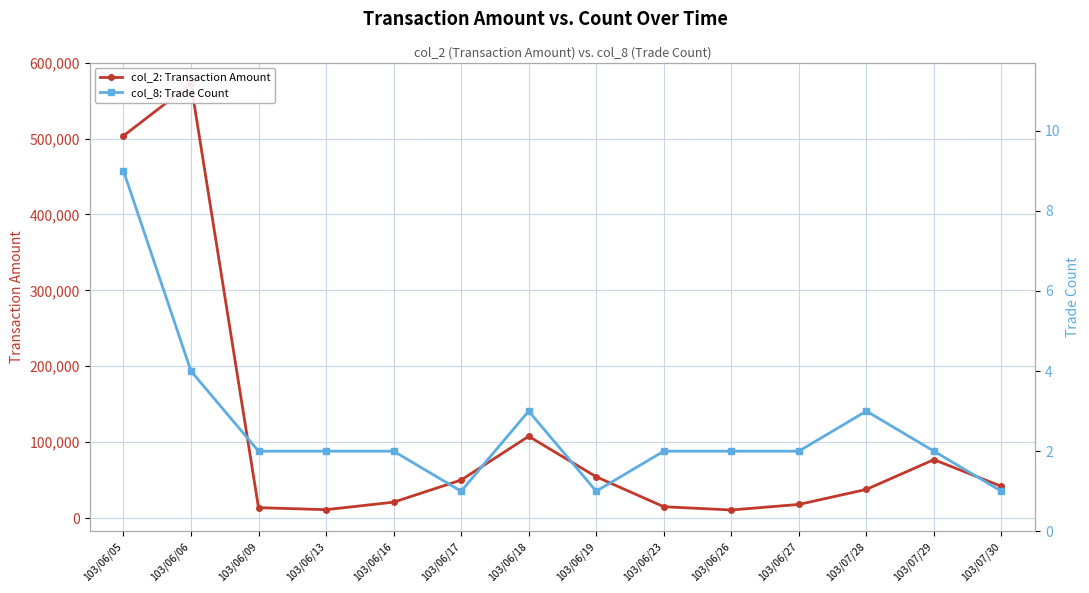

What is the value of the col_2: Transaction Amount point at the 11th from the left?

18000